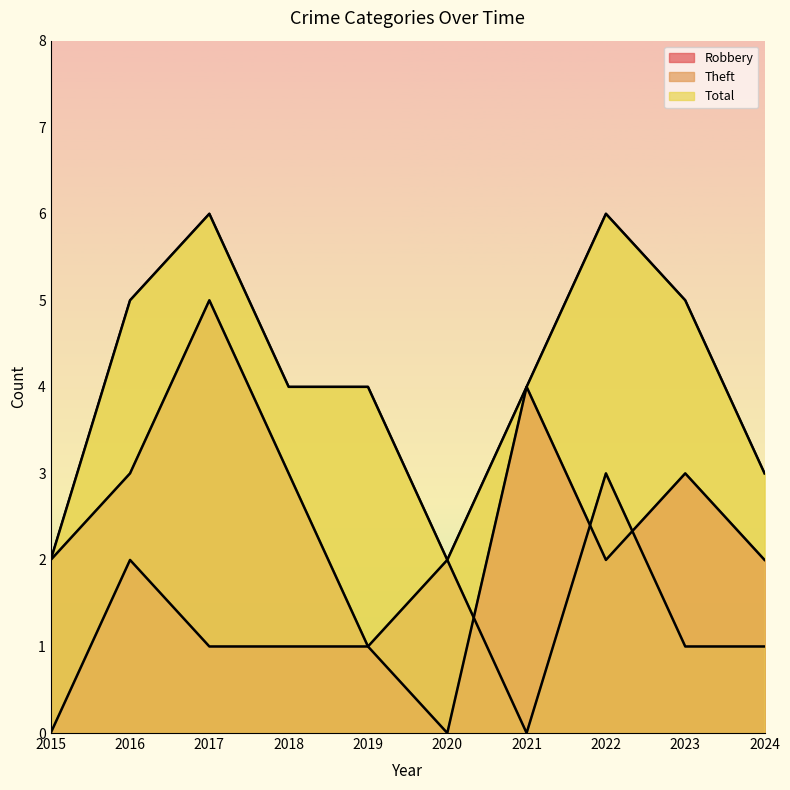

Reading left to right, what are all the values shown in this chart?

Robbery: 2015=0	2016=2	2017=1	2018=1	2019=1	2020=0	2021=4	2022=2	2023=3	2024=2
Theft: 2015=2	2016=3	2017=5	2018=3	2019=1	2020=2	2021=0	2022=3	2023=1	2024=1
Total: 2015=2	2016=5	2017=6	2018=4	2019=4	2020=2	2021=4	2022=6	2023=5	2024=3